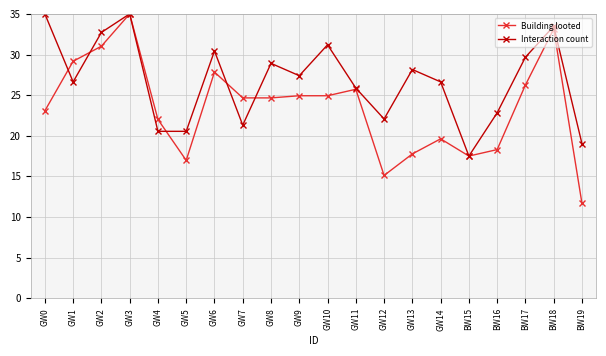

How many values in the Building looted series are below 24?

9